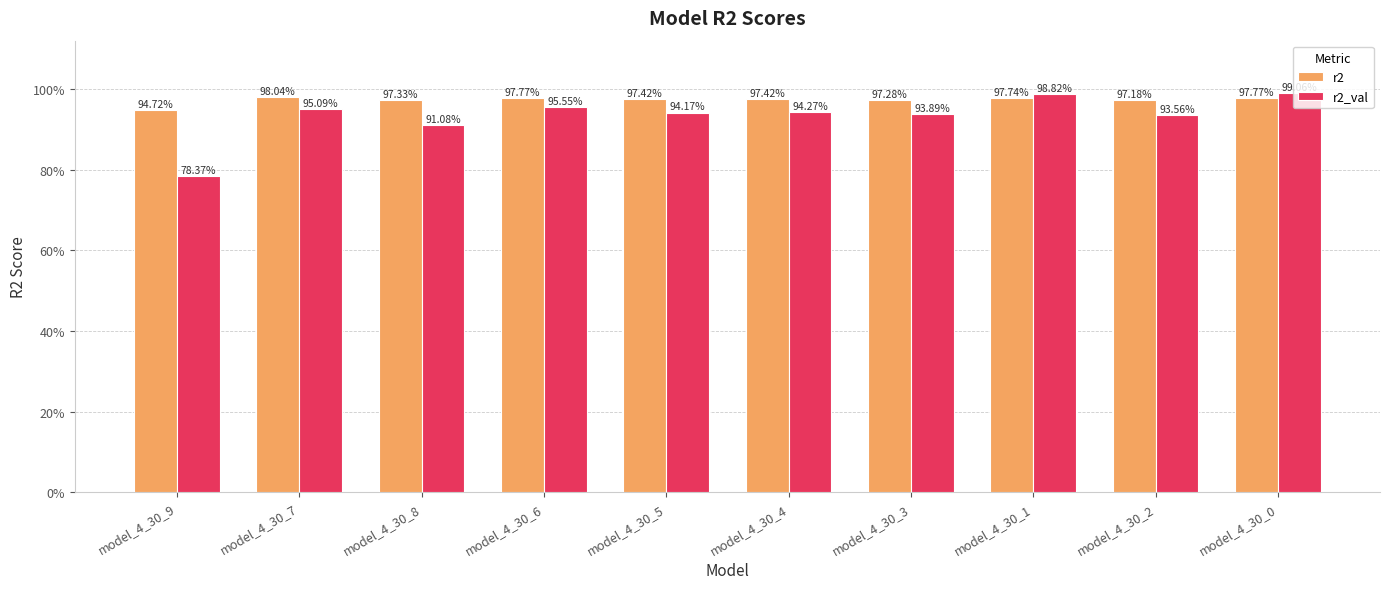

Rank the series at model_4_30_6 from lowest to highest value.

r2_val, r2